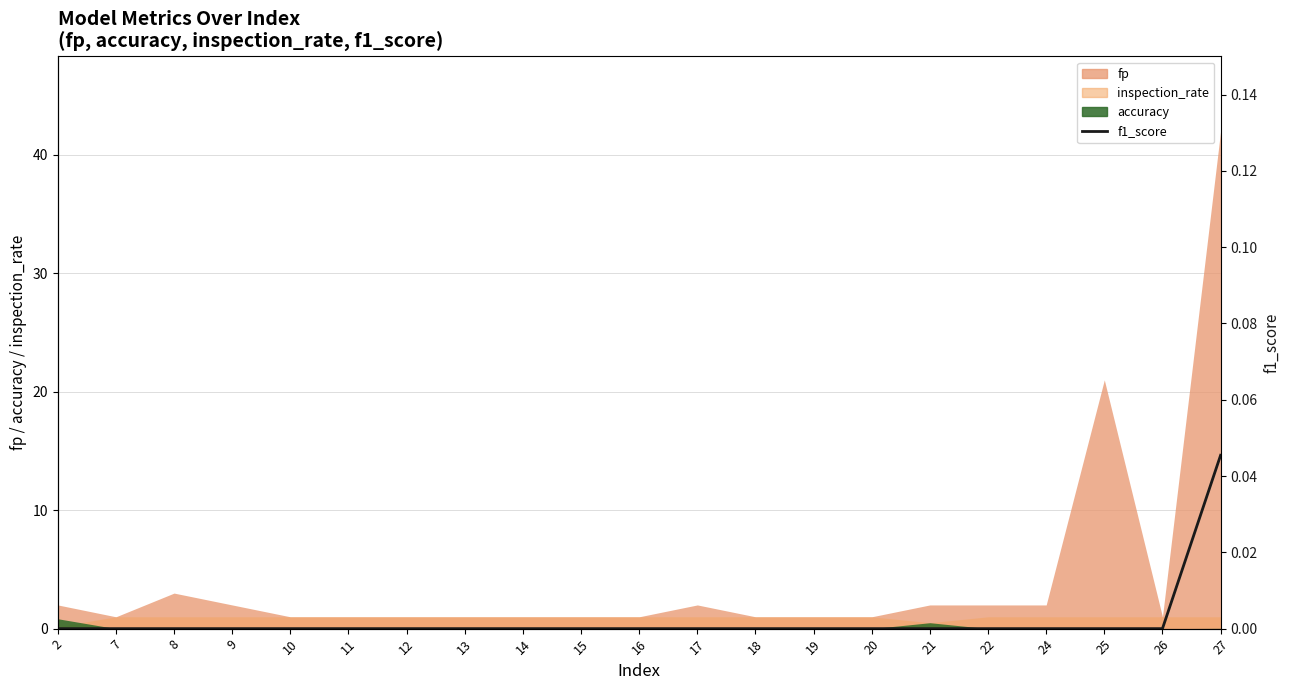

At which category does the chart reach its minimum across all series?

2